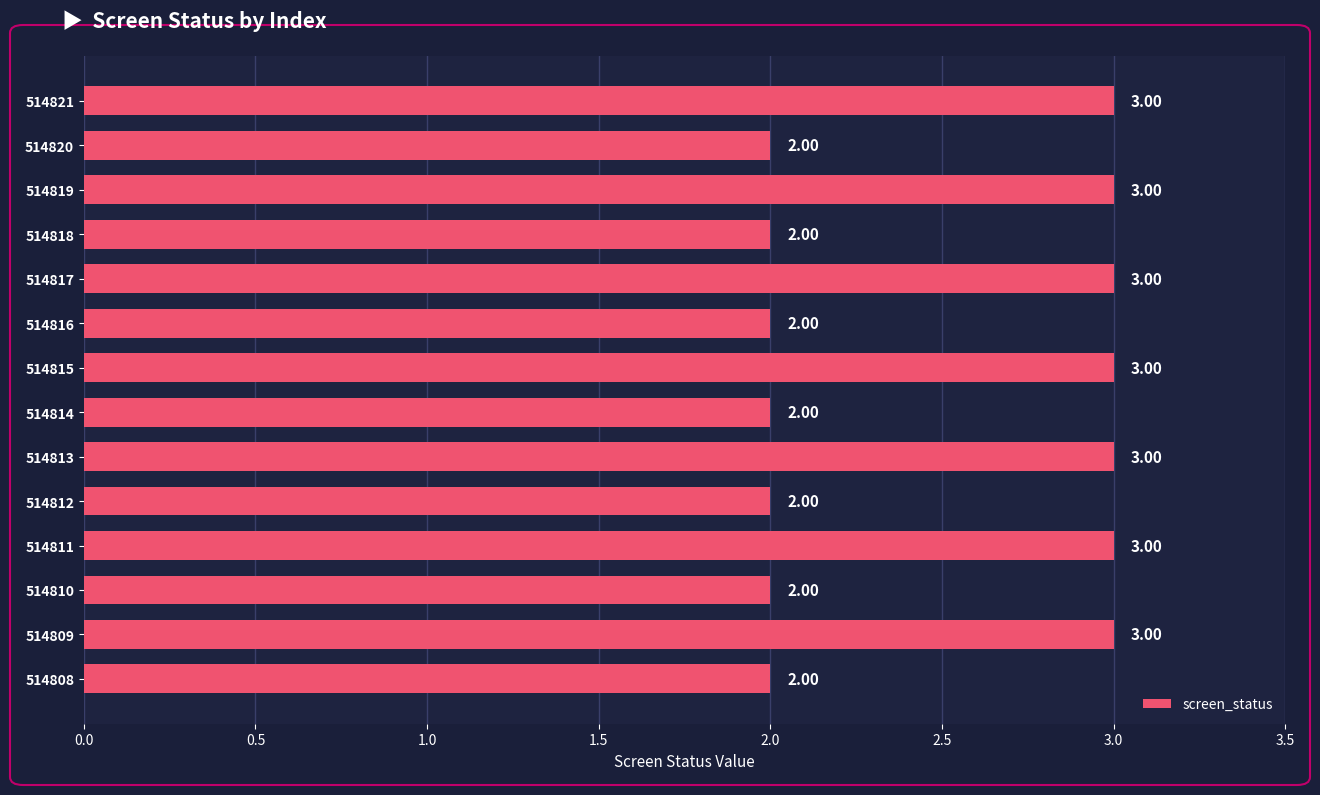

How many data points are less than 3?

7